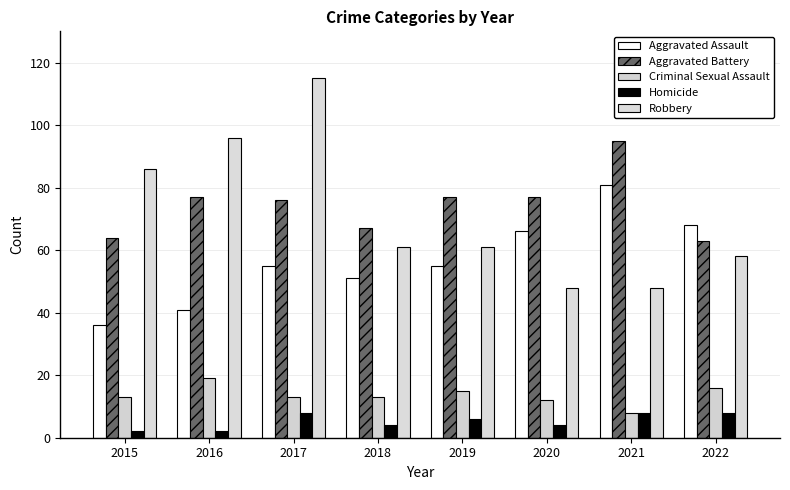

Does the chart contain stacked bars?

No